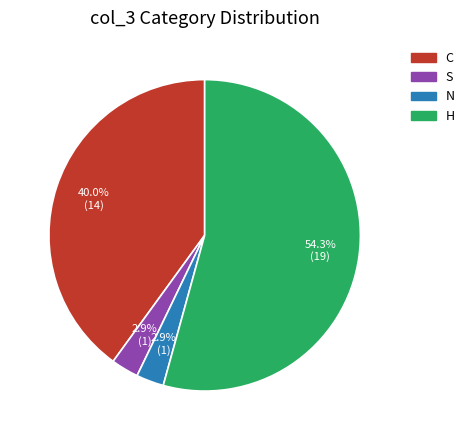

Is there any slice that represents more than half of the pie?

Yes